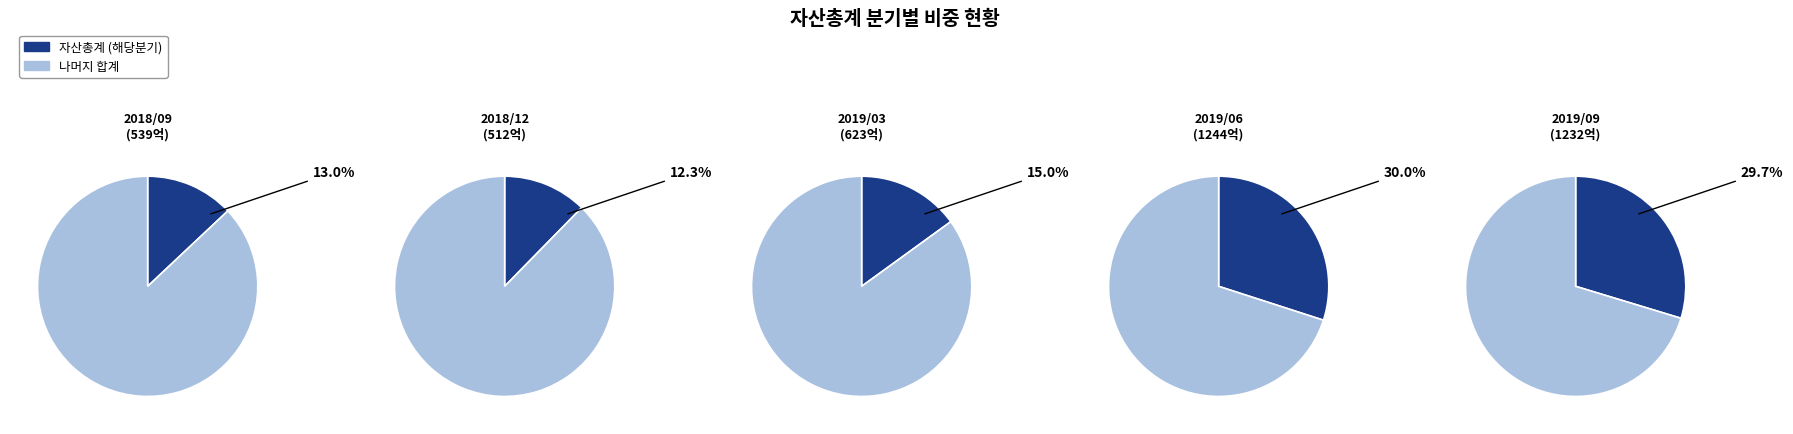

Which slice is the largest?

2019/06